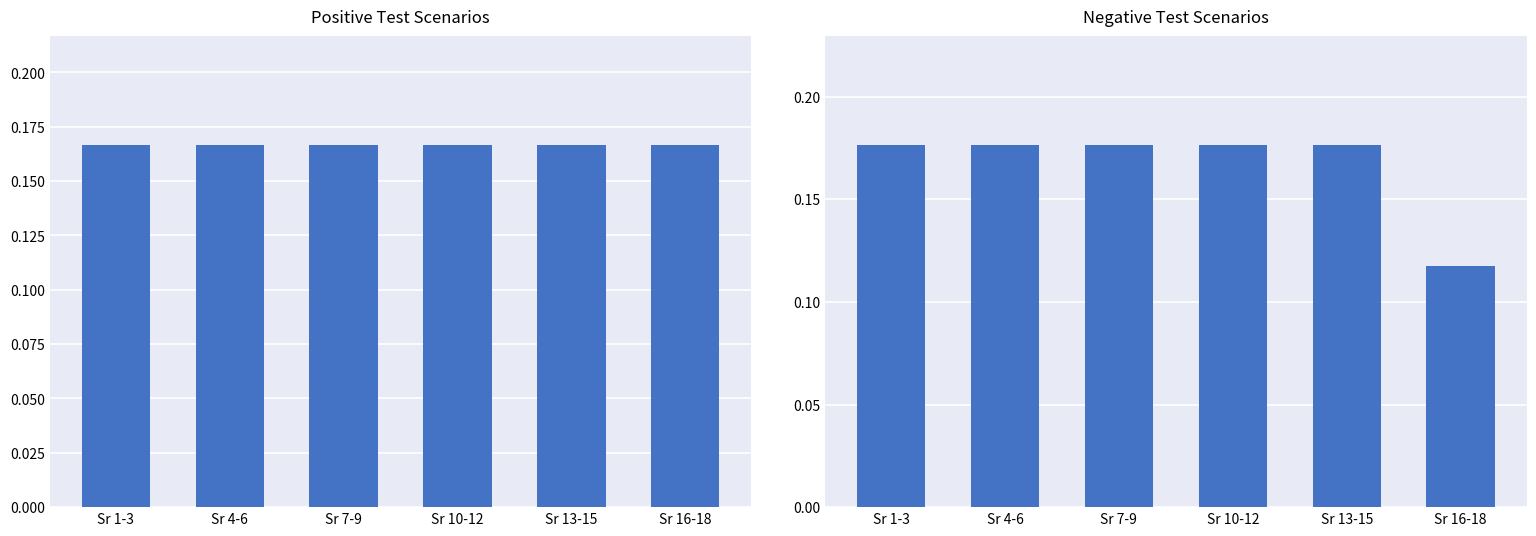

Rank the series by their maximum value, from lowest to highest.

Positive Test Scenarios, Negative Test Scenarios